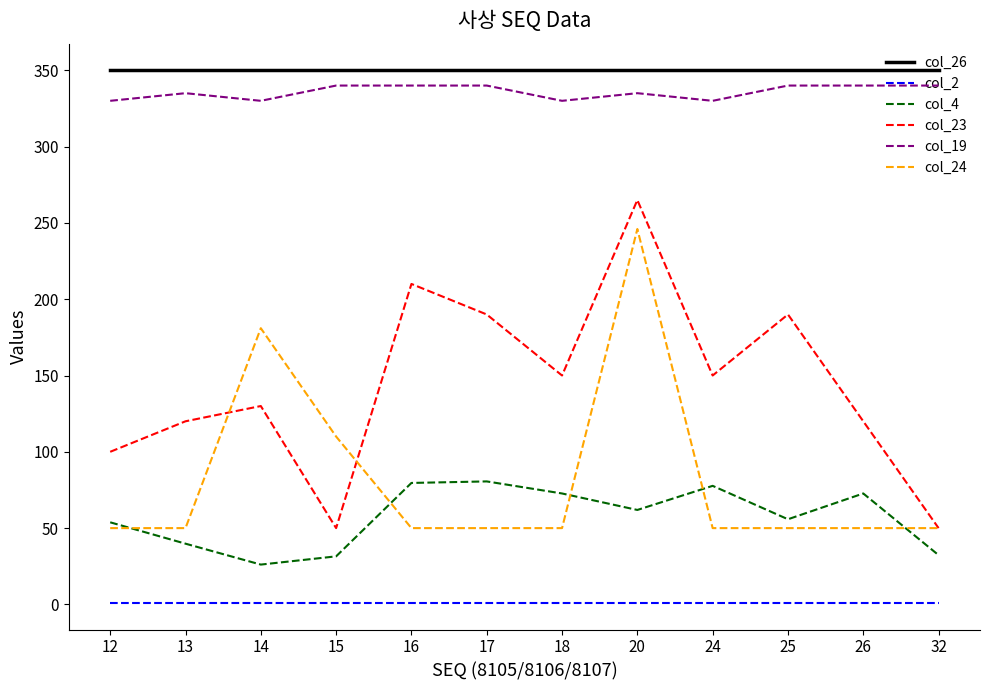

True or false: col_26 and col_2 intersect in this chart.

False